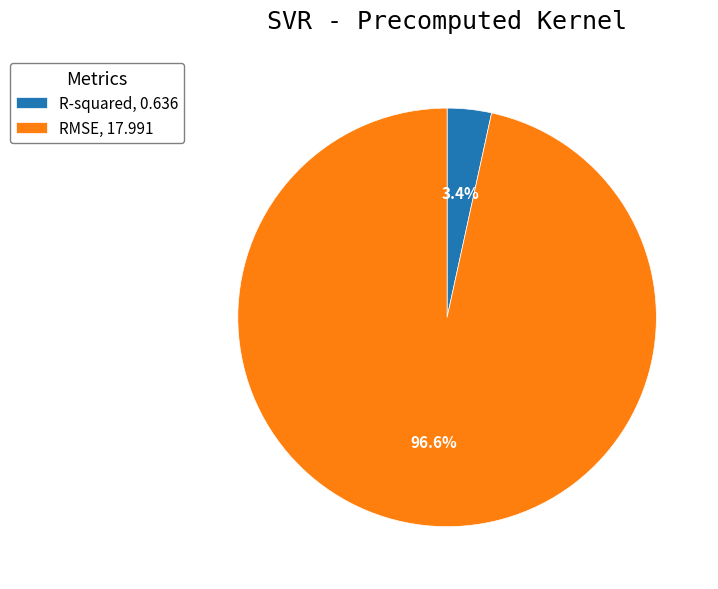

Which has a higher value, RMSE, 17.991 or R-squared, 0.636?

RMSE, 17.991